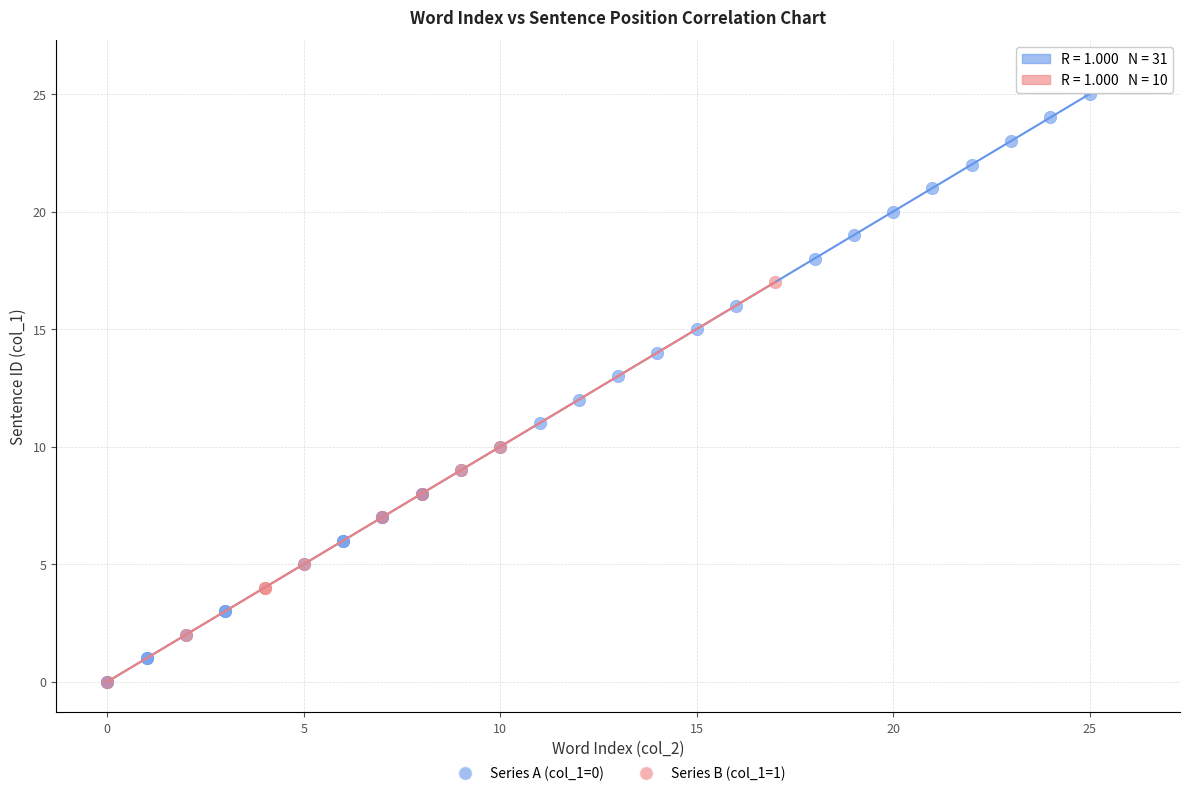

What are all the series names shown in the legend?

Series A (col_1=0), Series B (col_1=1)